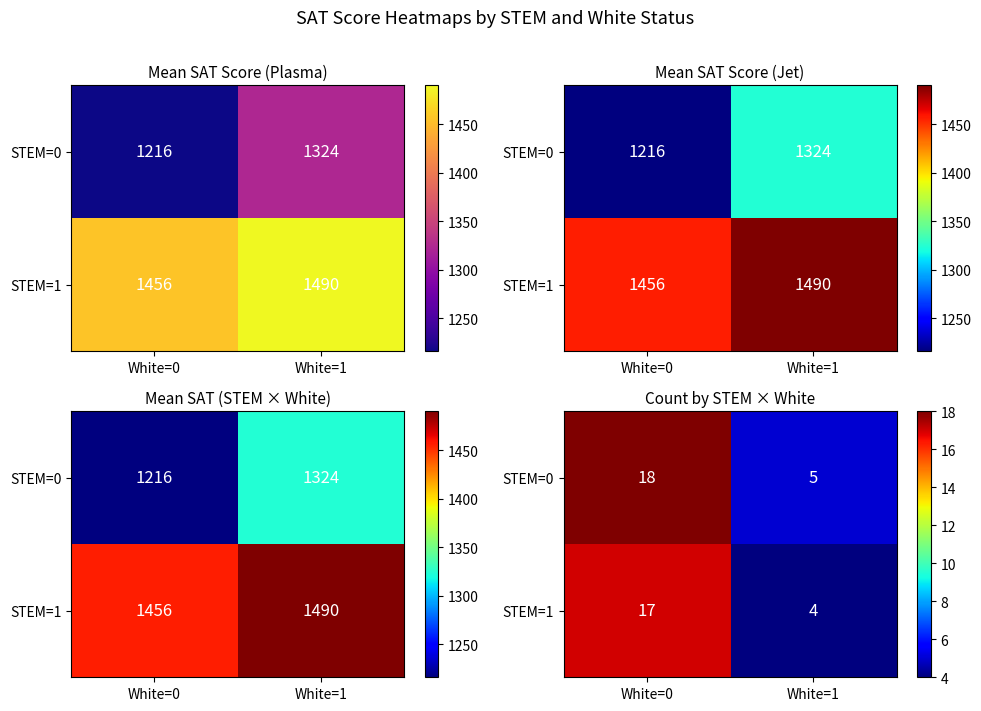

What is the difference between the STEM=1 values at White=0 and White=1?

13